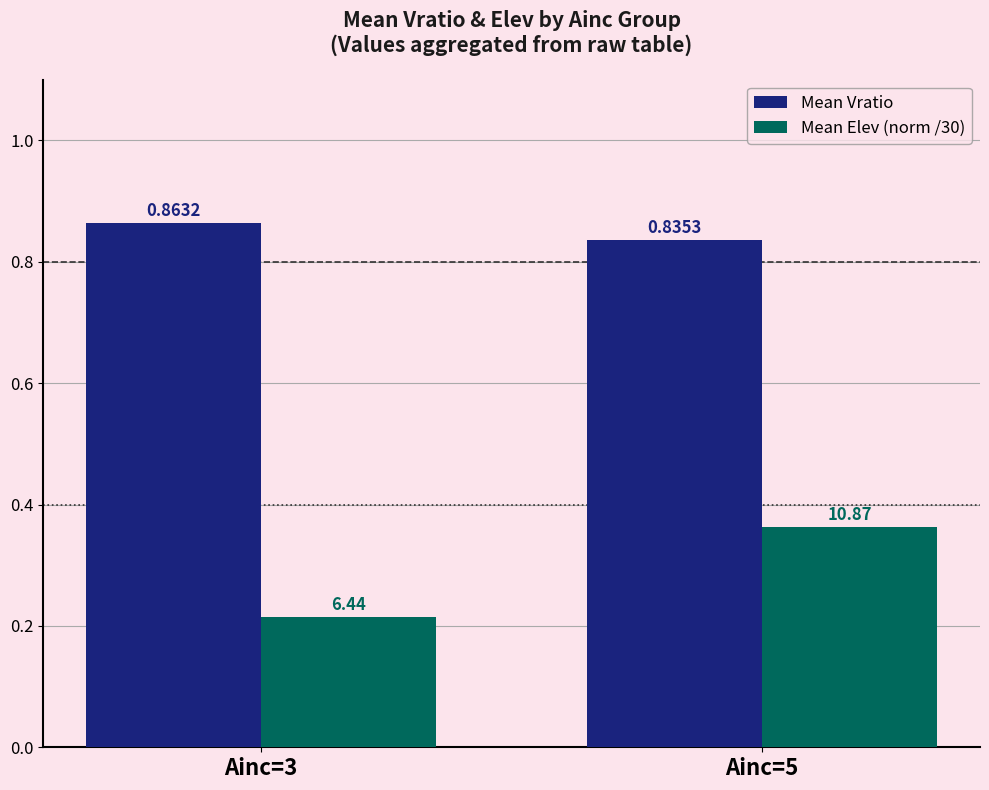

Which series changed the most between Ainc=3 and Ainc=5?

Mean Elev (norm /30)